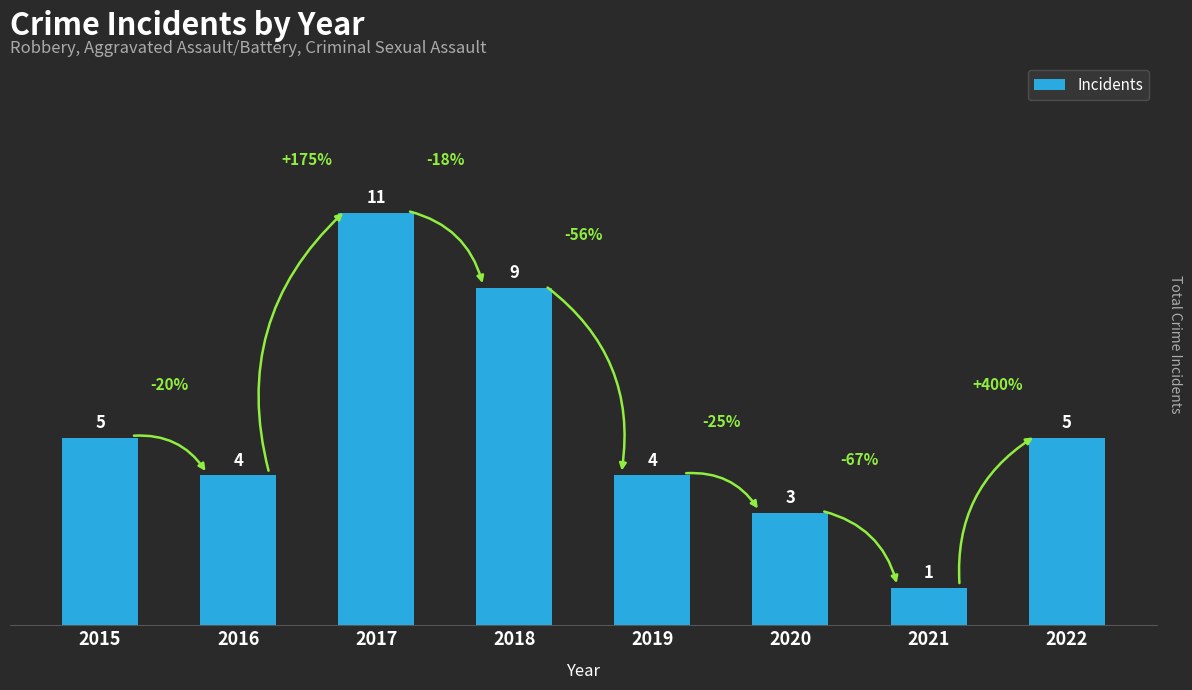

What is the difference between the values at 2020 and 2022?

2